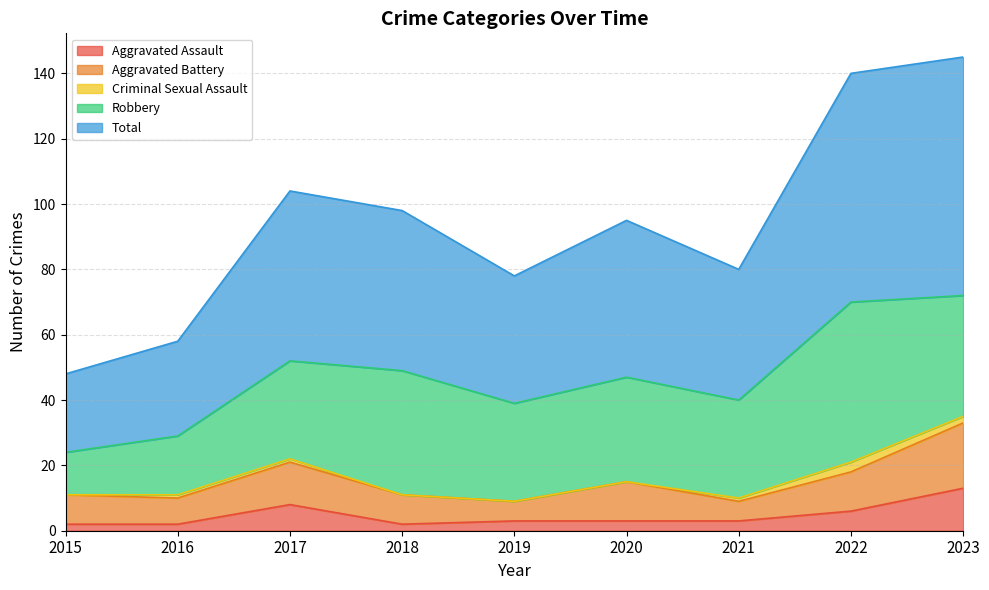

At which category is the sum across all series the highest?

2023